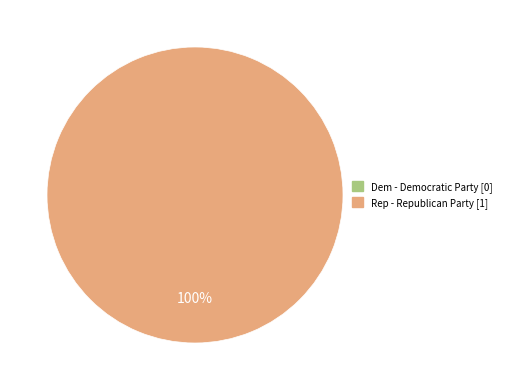

What is the total percentage of Dem - Democratic Party and Rep - Republican Party?

100.0%